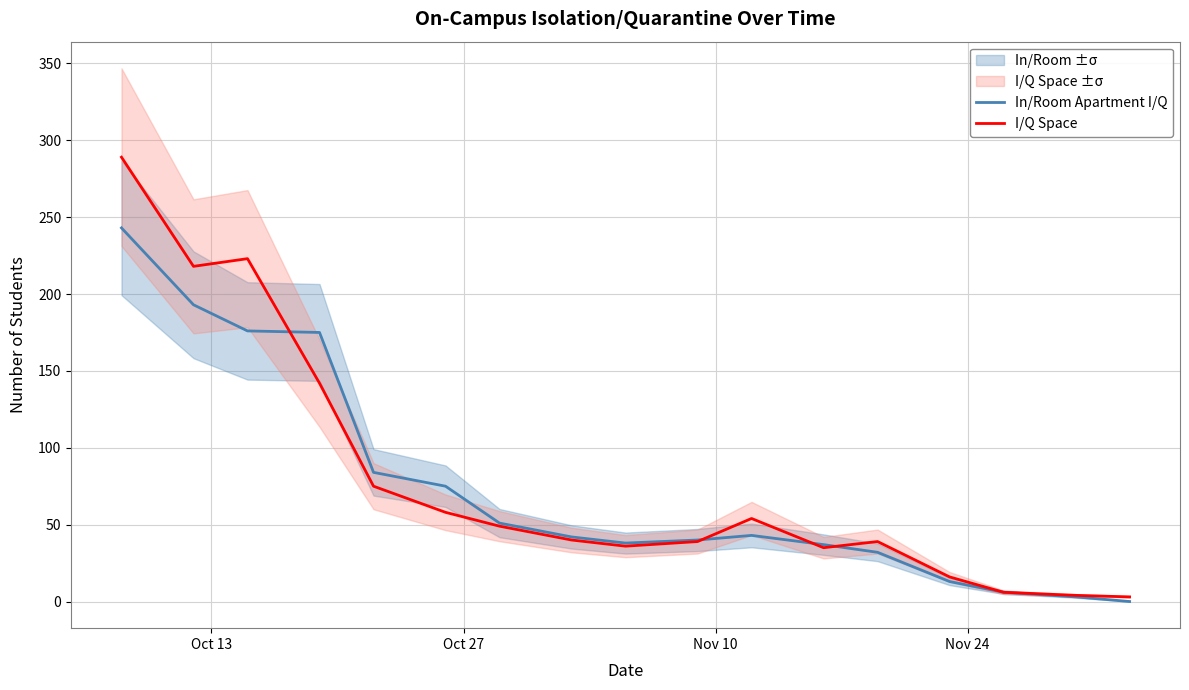

How many positive values does the In/Room Apartment I/Q series have?

16